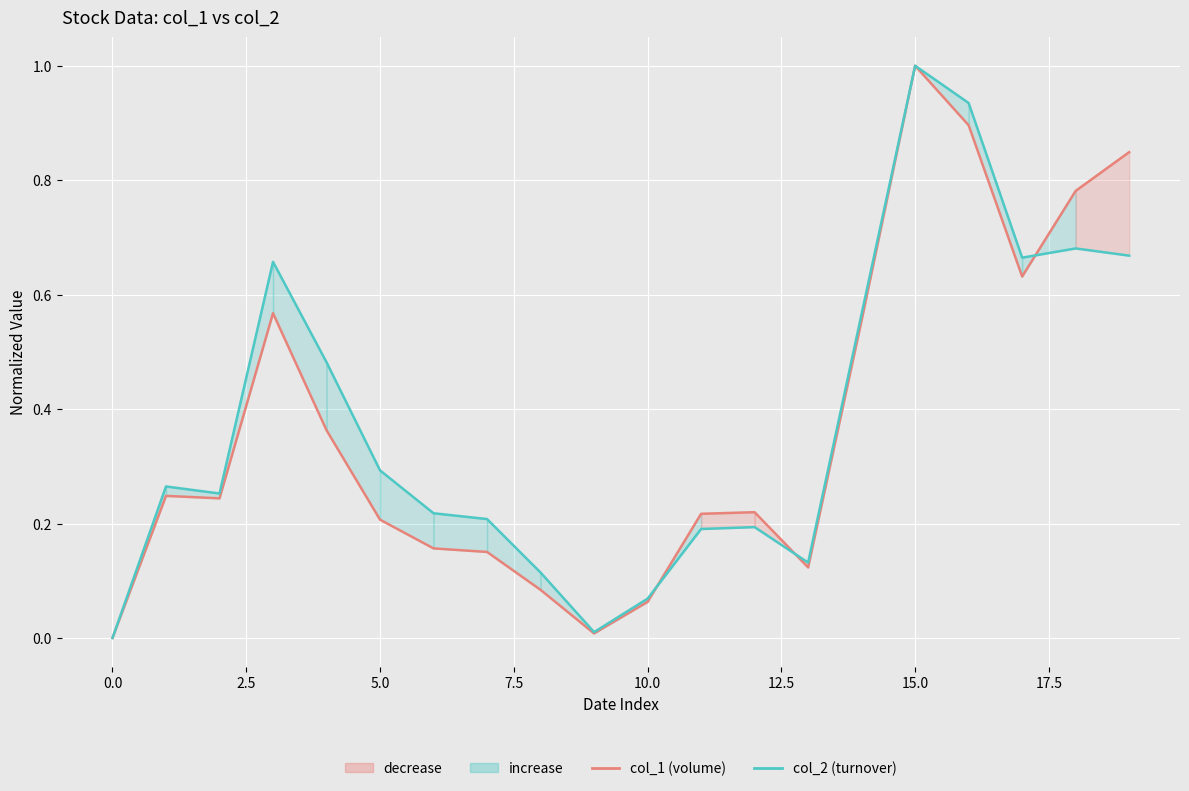

Which has a higher value, −2.5 or 18?

18